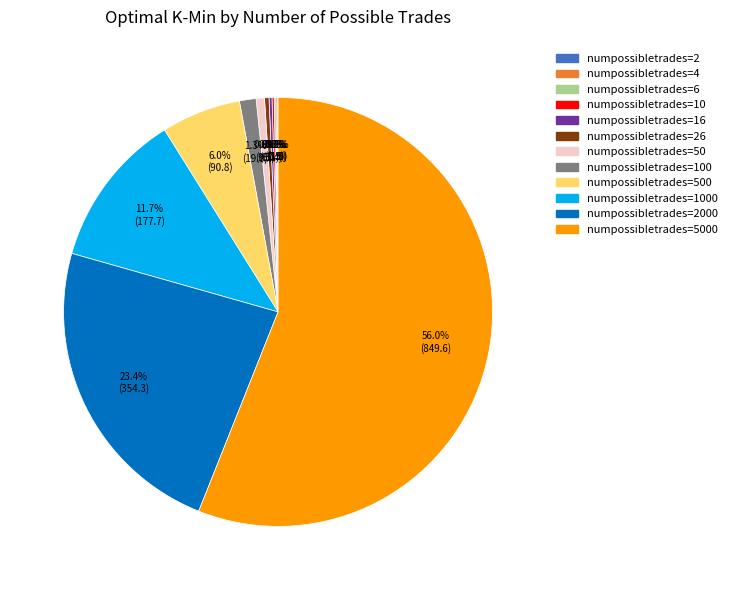

Is there any slice that represents more than half of the pie?

Yes